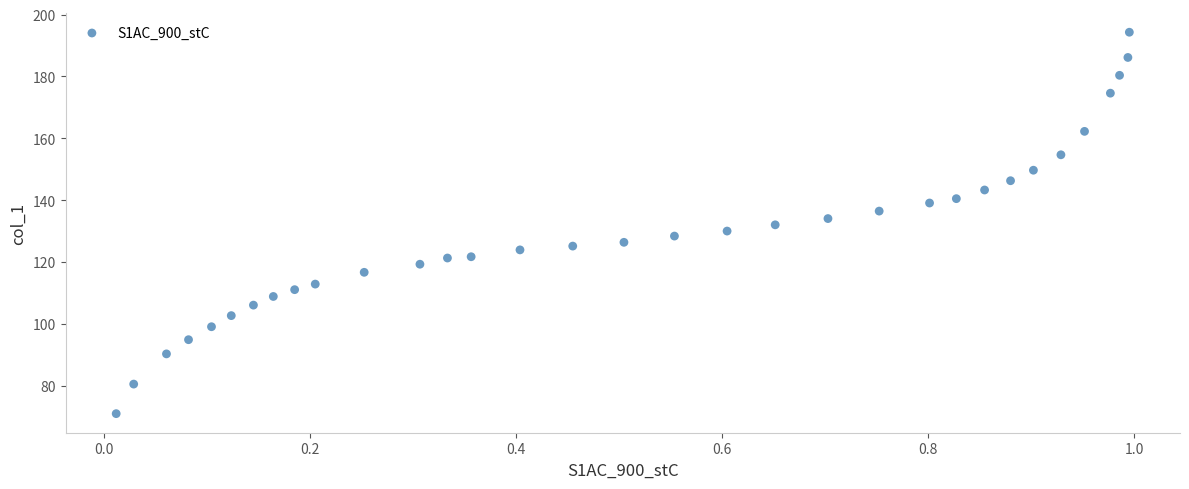

What is the range of Y values (max minus min)?

123.3